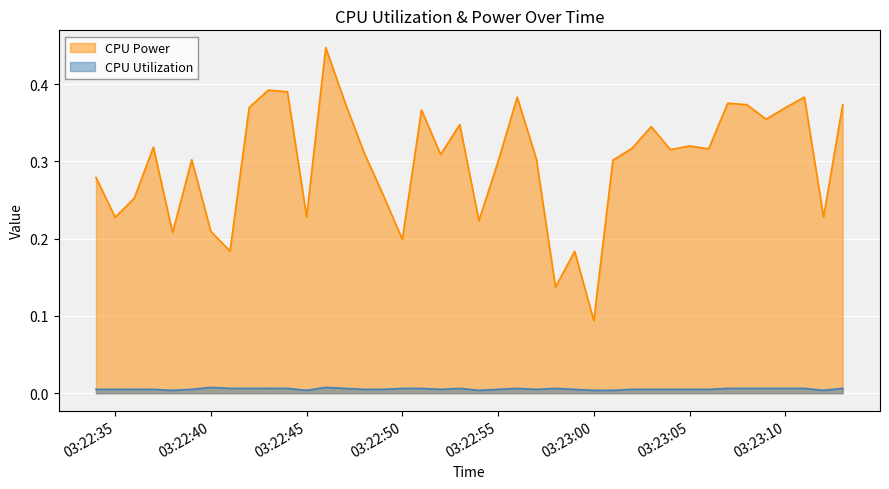

Rank the series by their average value, from highest to lowest.

CPU Power, CPU Utilization